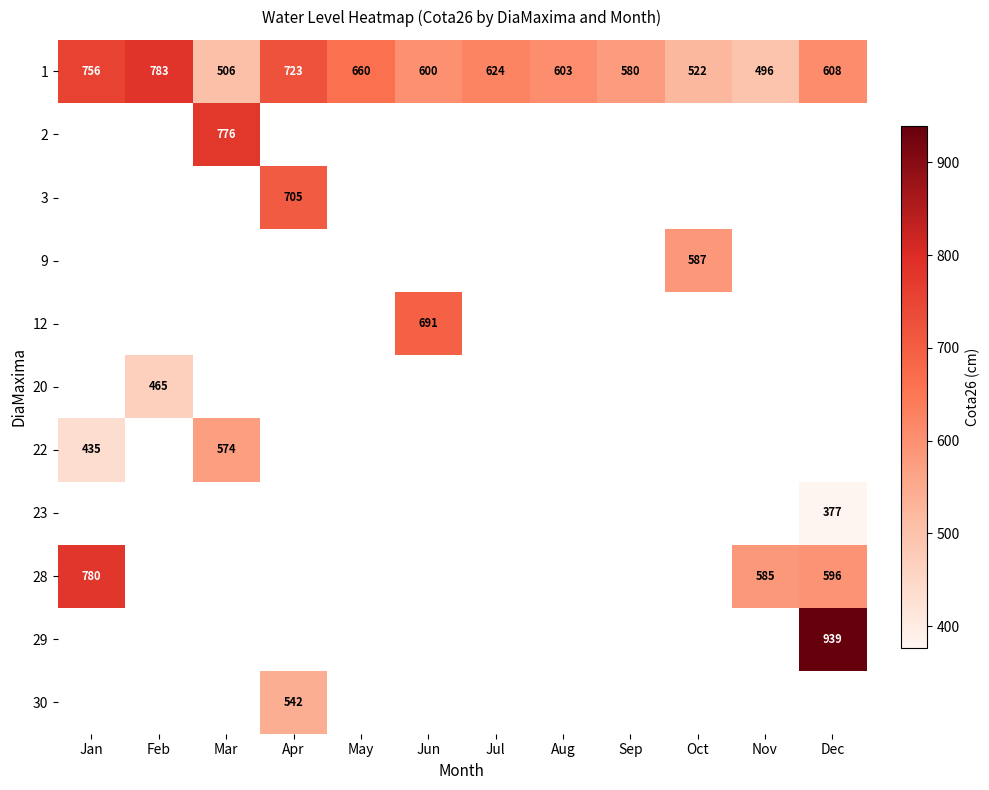

The value of 1 at Dec is 390. True or false?

False